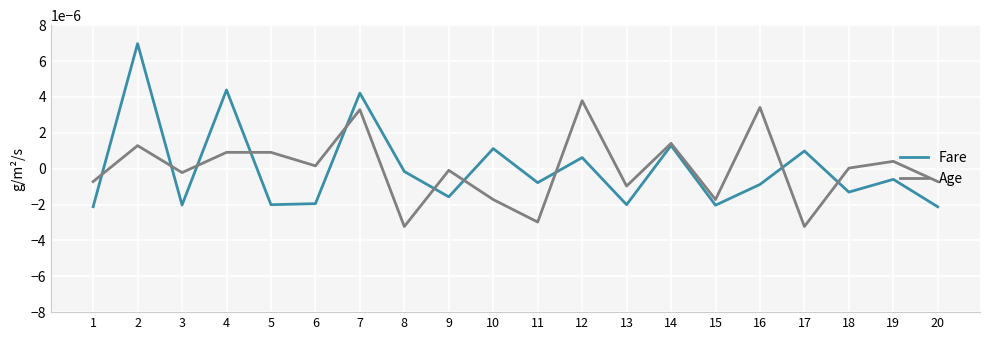

True or false: Fare has a value of -0.0 at 5.

True